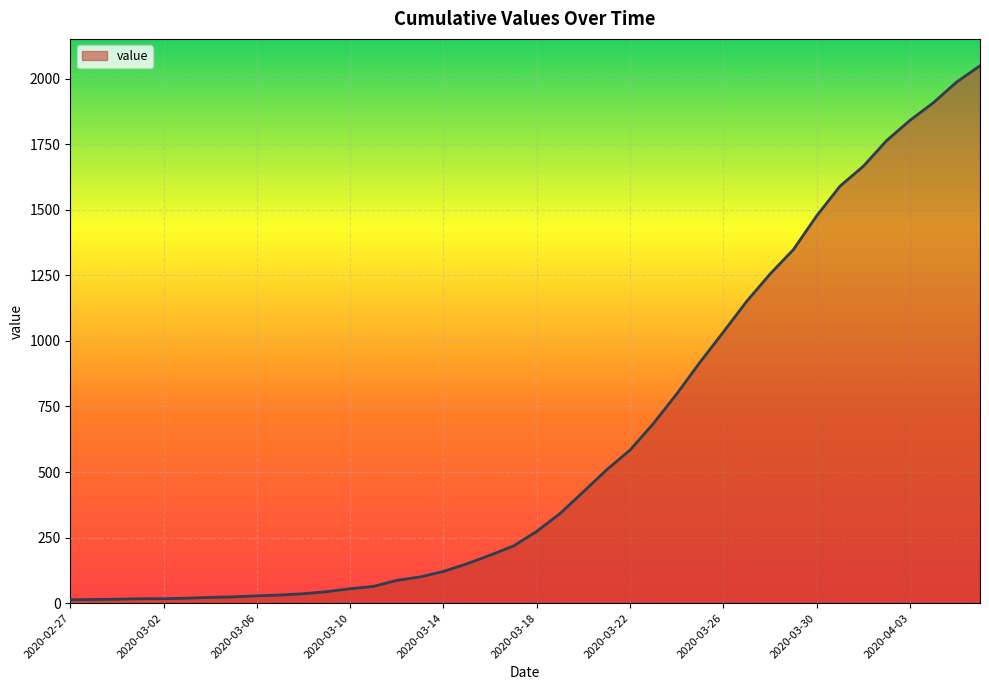

What is the maximum value shown in the chart?

2049